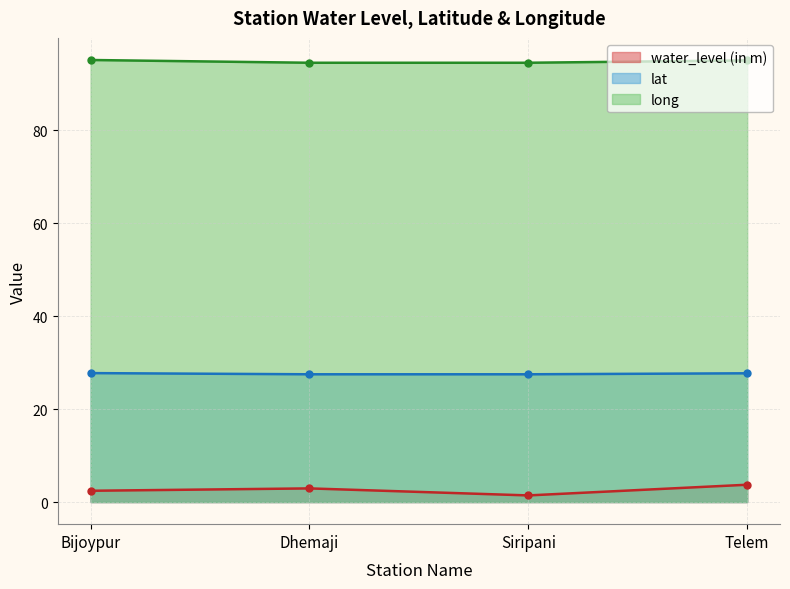

The water_level (in m) series shows 0.8 at Dhemaji. True or false?

False